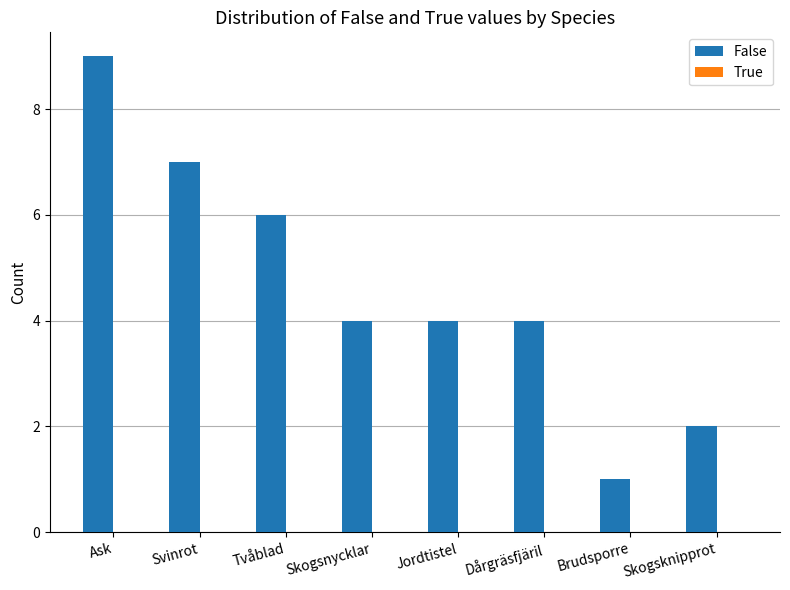

How many bars are there in total?

8